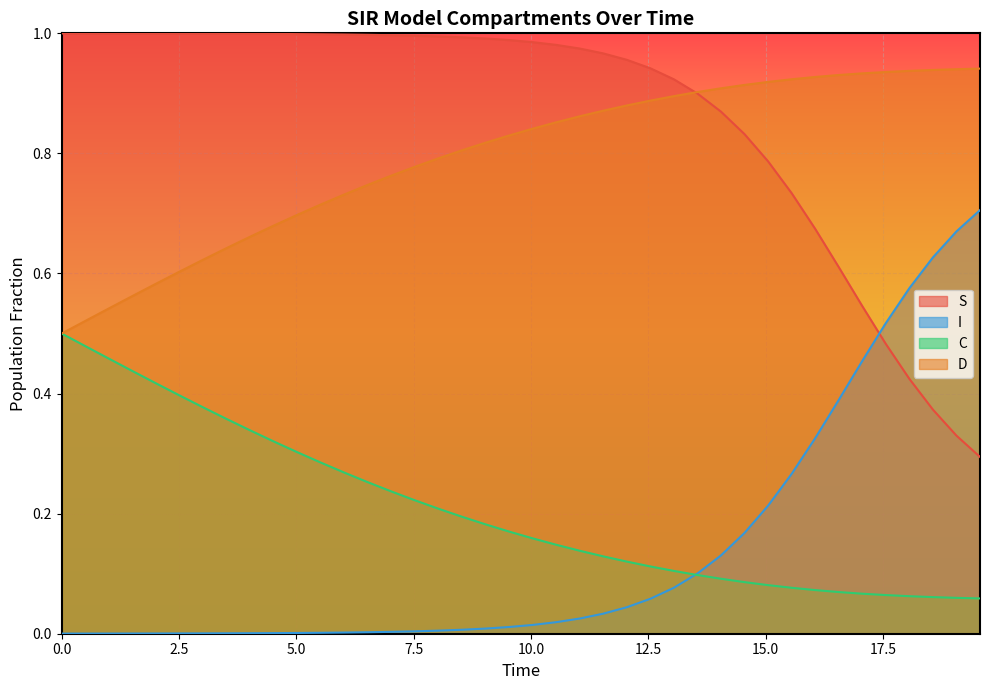

Which series has the largest total across all categories?

S